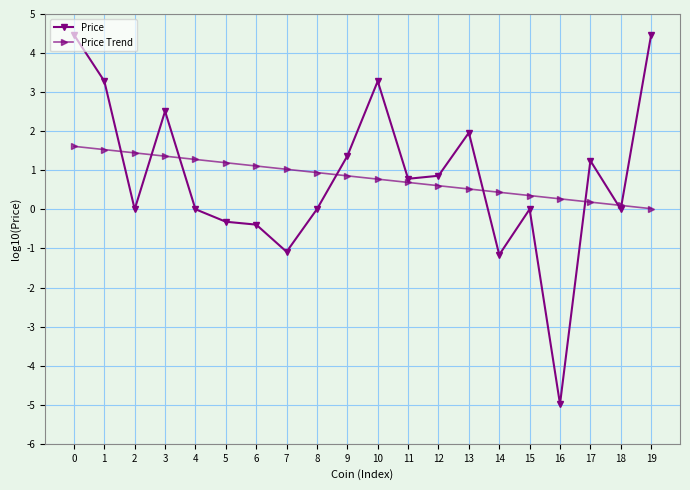

Is the value of Price at 9 greater than the value of Price Trend at 13?

Yes